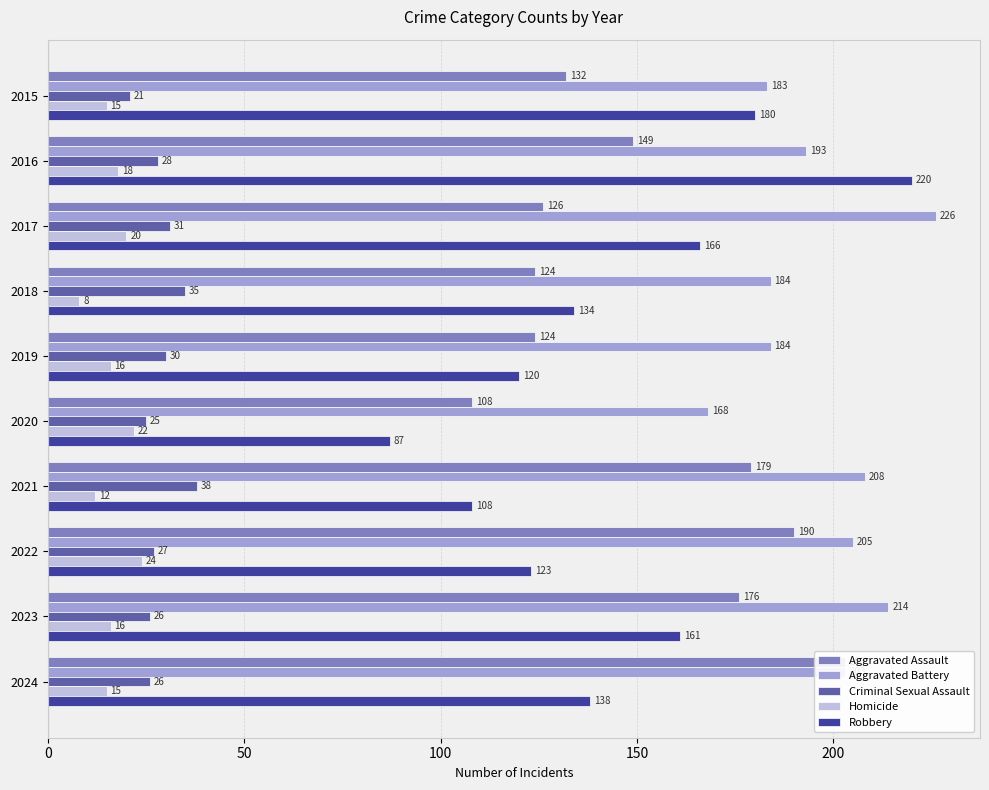

What is the minimum value shown in the chart?

8